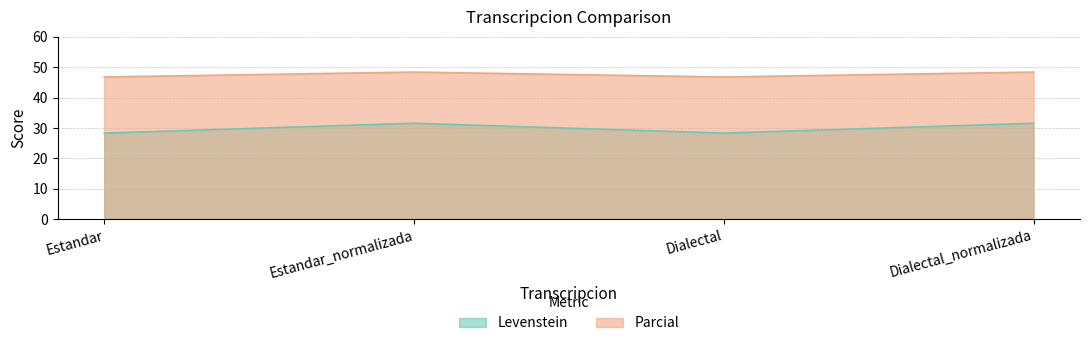

Is the value of Levenstein at Dialectal greater than the value of Parcial at Dialectal_normalizada?

No